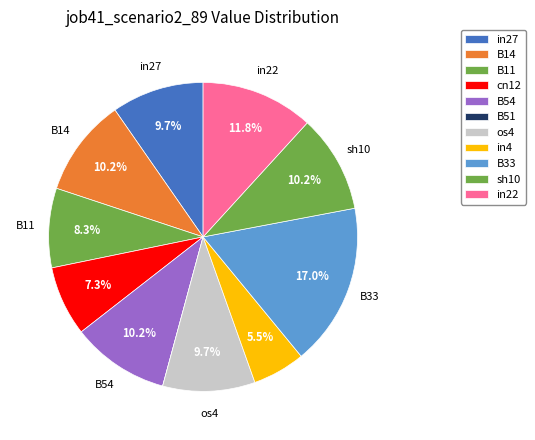

Between B11 and B51, which is larger?

B11